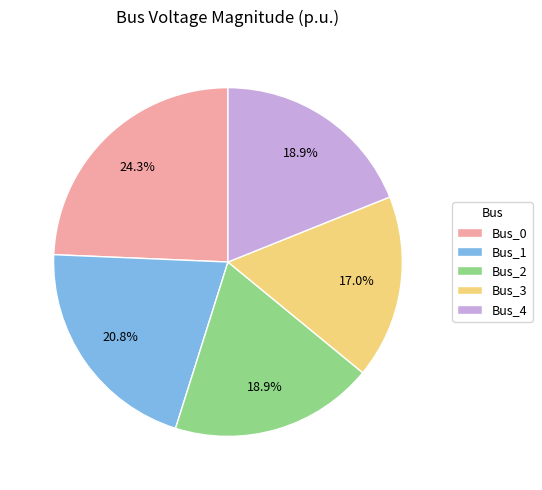

Combined, what portion of the pie is Bus_4 and Bus_0?

43.2%